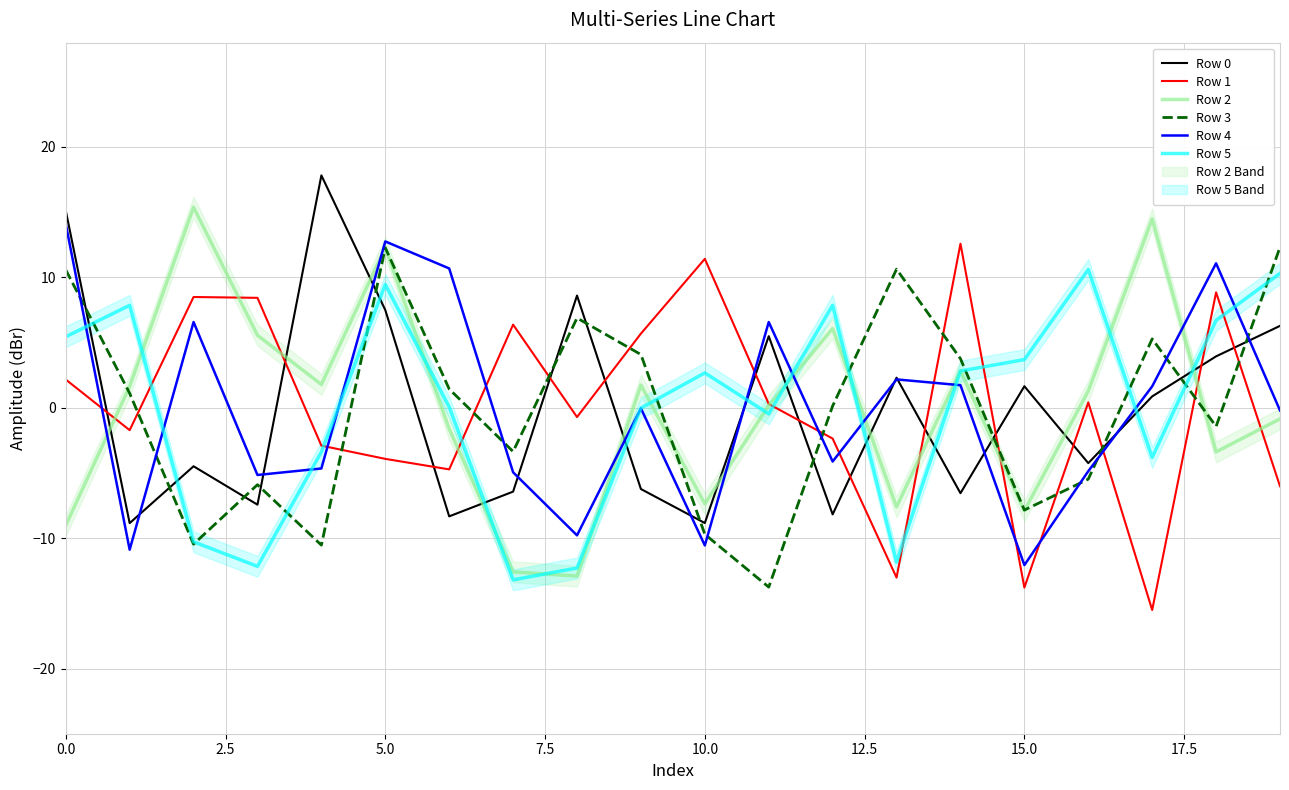

At which label is Row 3 closest to 0?

12